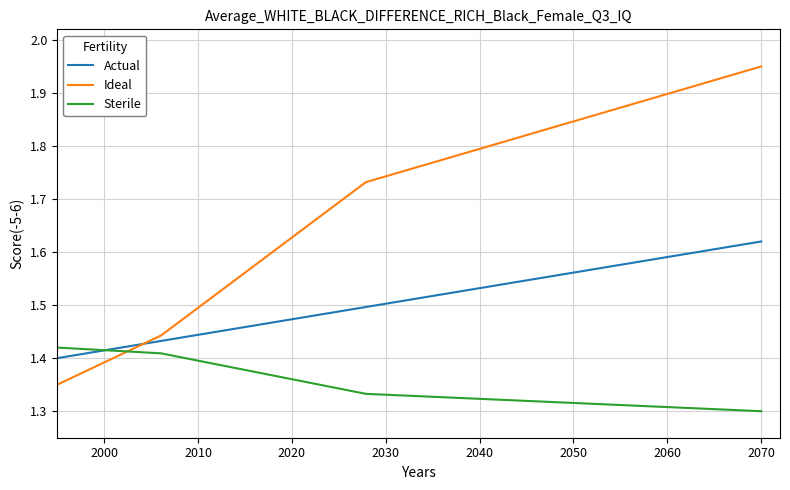

What is the difference between the maximum and minimum values in the Ideal series?

0.6